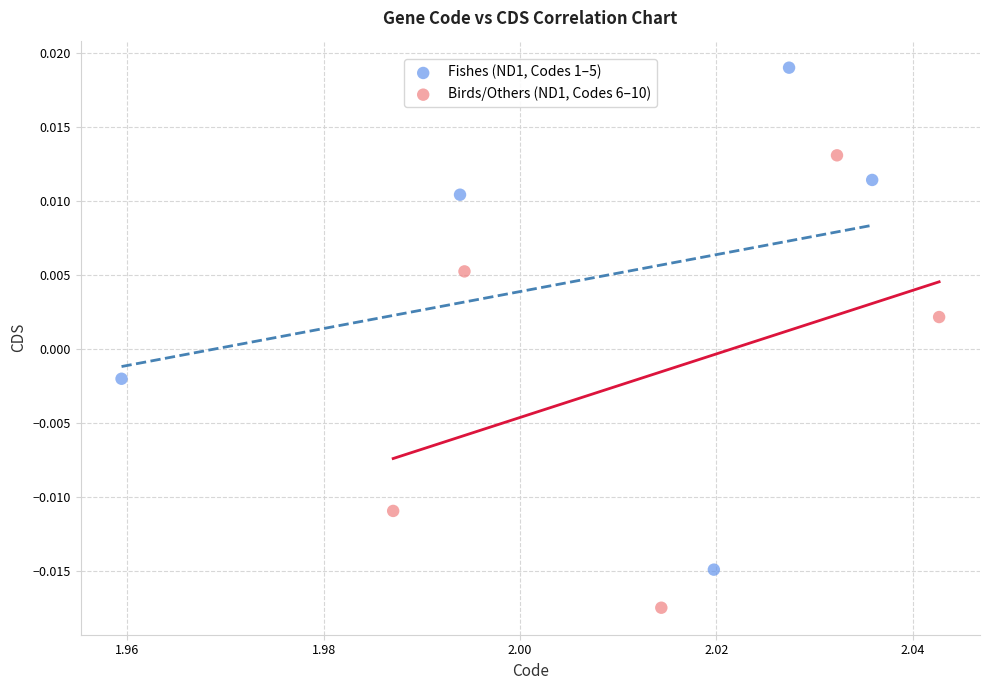

What are all the series names shown in the legend?

Fishes (ND1, Codes 1–5), Birds/Others (ND1, Codes 6–10)